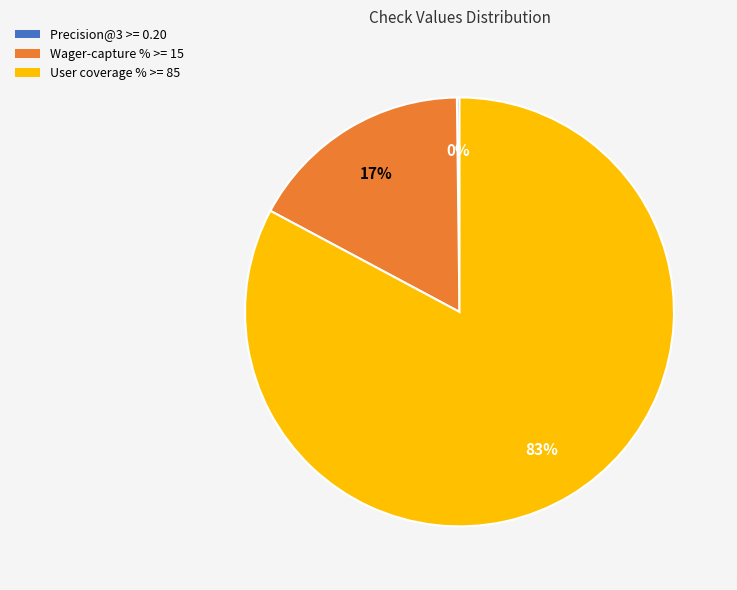

Which has a higher value, Wager-capture % >= 15 or User coverage % >= 85?

User coverage % >= 85